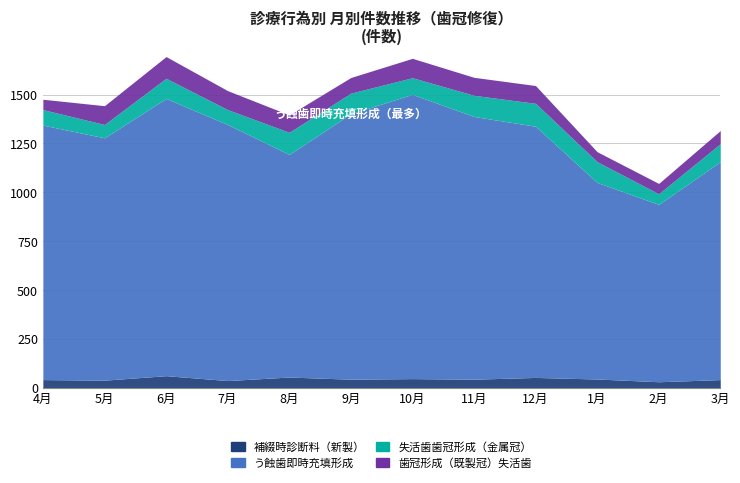

Rank the series by their maximum value, from lowest to highest.

補綴時診断料（新製）, 歯冠形成（既製冠）失活歯, 失活歯歯冠形成（金属冠）, う蝕歯即時充填形成